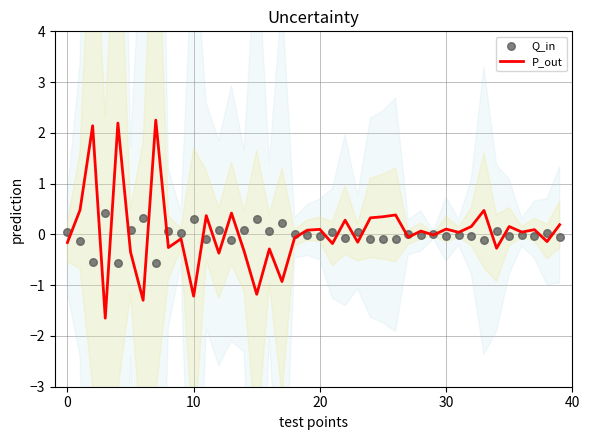

Is the value of P_out at 27 greater than the value of Q_in at 24?

Yes